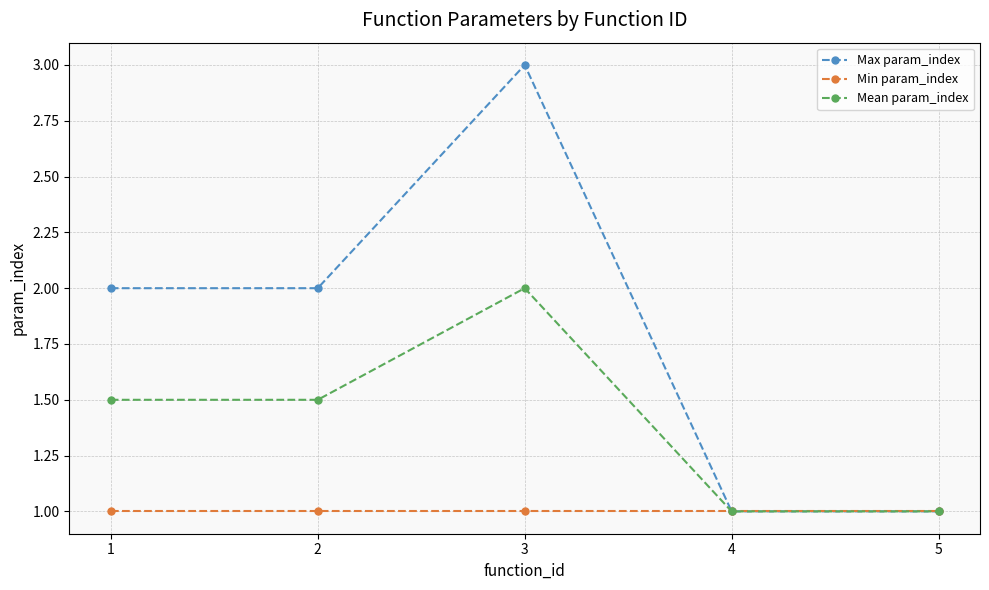

What is the difference between the maximum and minimum values in the Max param_index series?

2.0